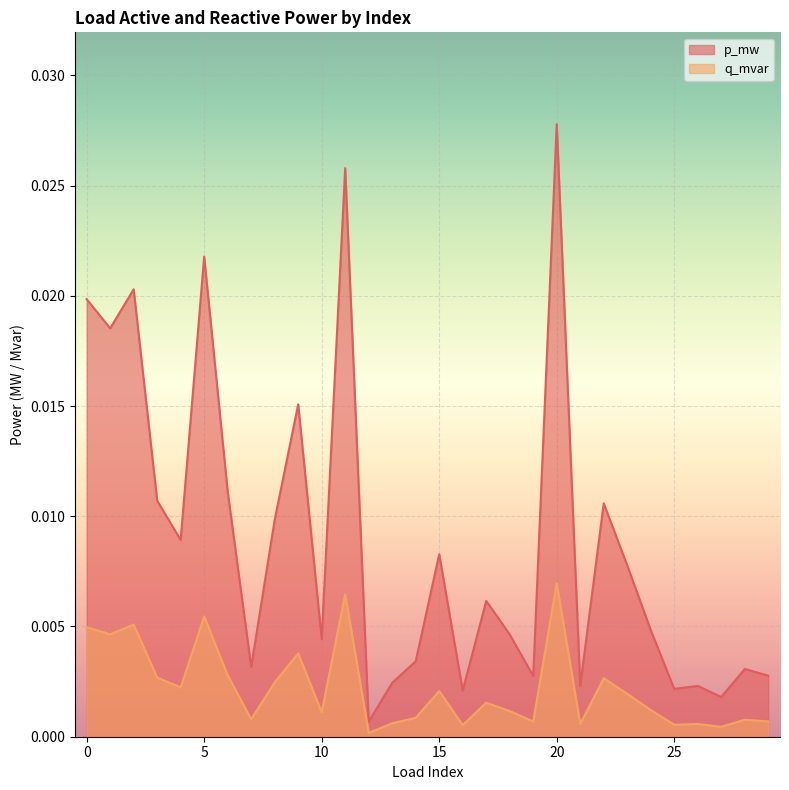

Which series has the widest spread of values?

p_mw